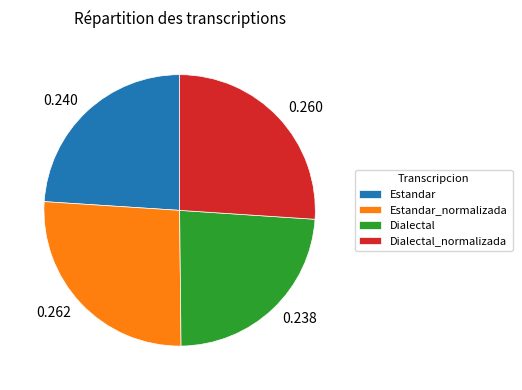

Does Dialectal represent more than half of the total?

No